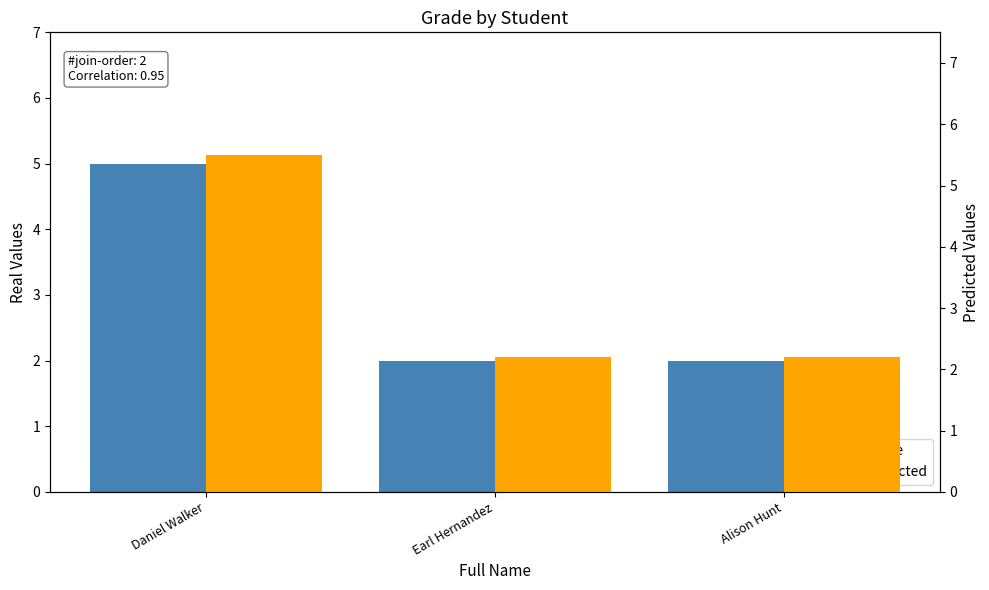

What is the difference between the maximum and minimum values in the Predicted series?

3.3